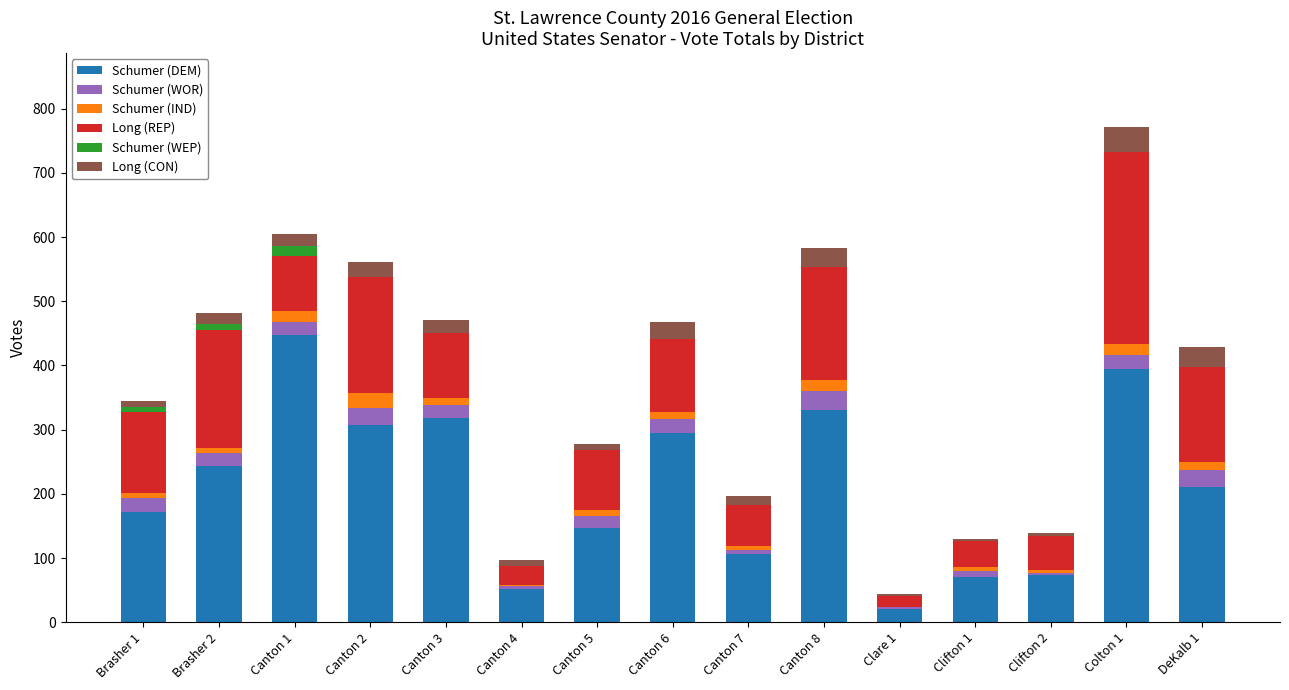

What is the highest value of the Schumer (DEM) series?

447